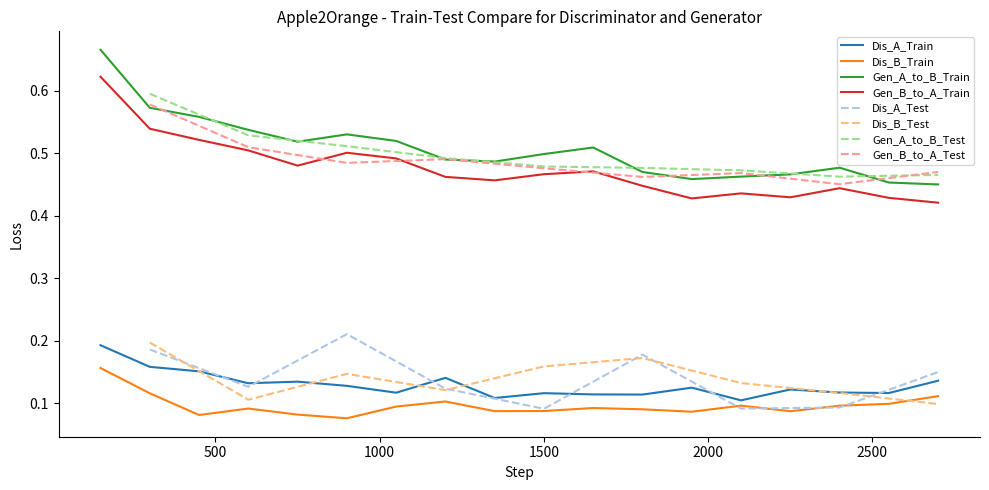

True or false: Dis_B_Train and Gen_A_to_B_Train cross at least once.

False